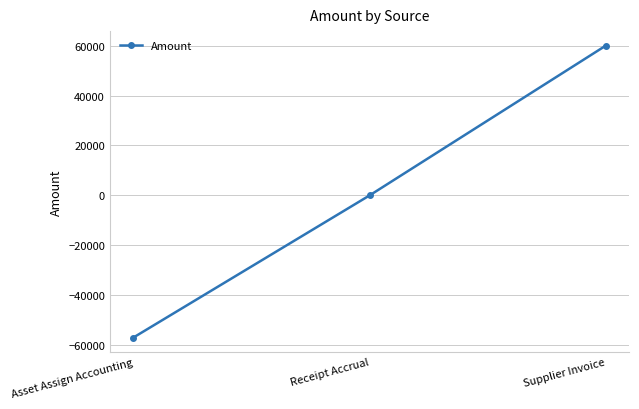

At which category does the chart reach its peak across all series?

Supplier Invoice